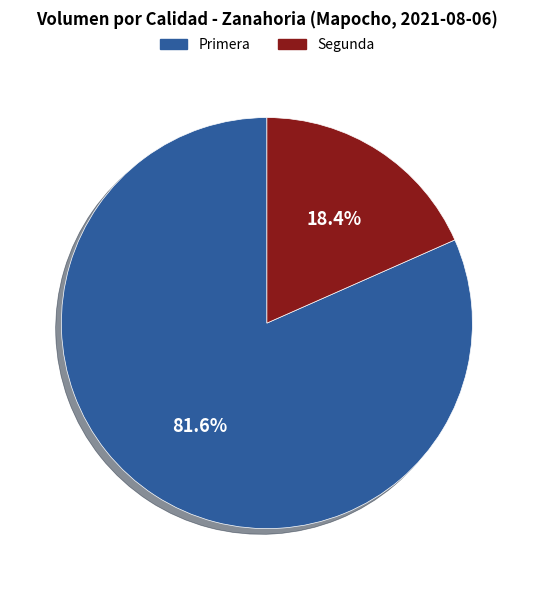

Between Segunda and Primera, which is larger?

Primera